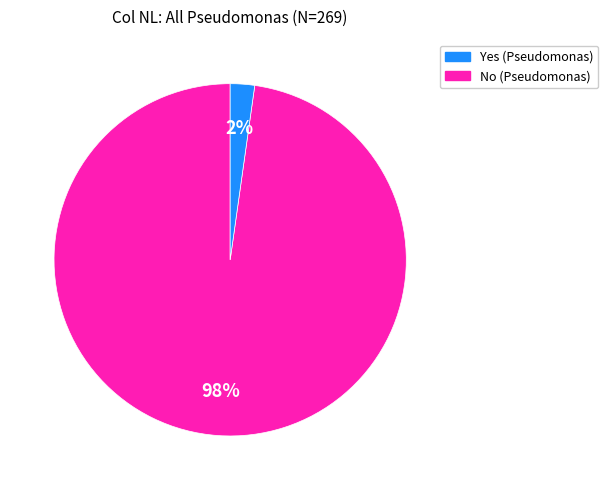

To the nearest percent, what is the average slice percentage?

50%